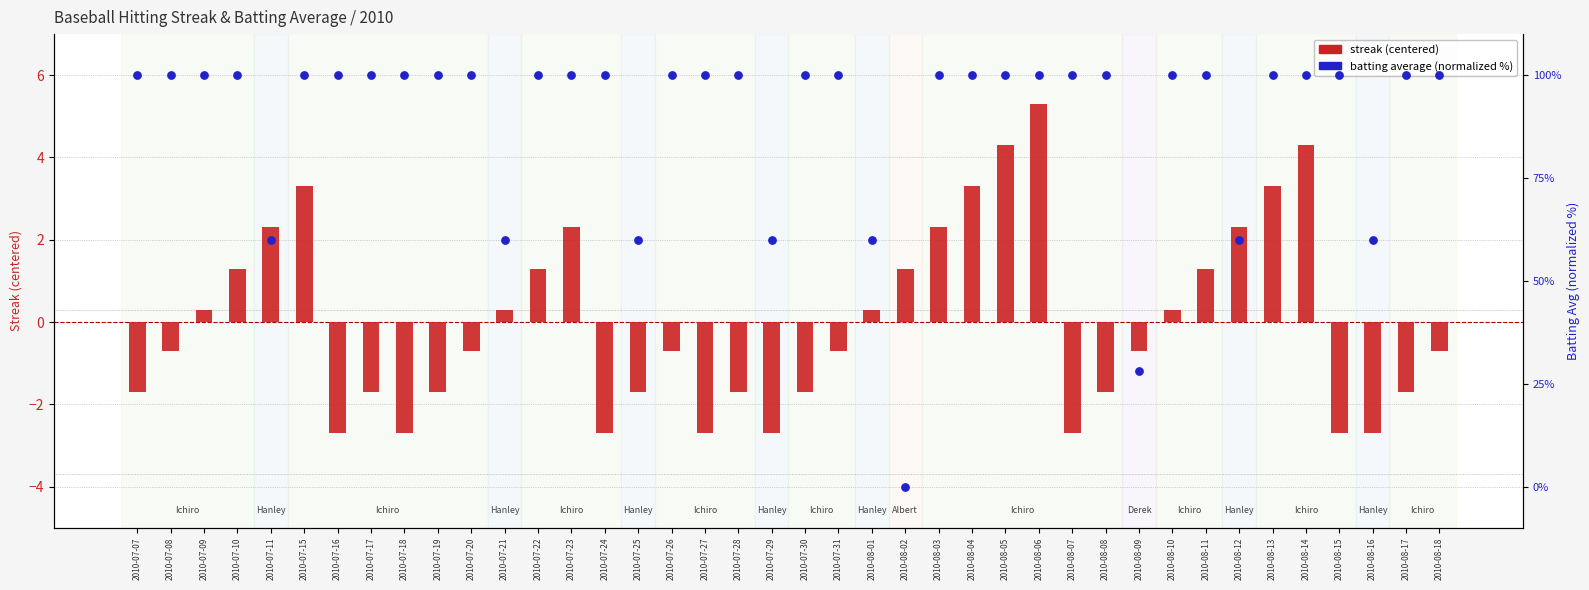

What is the total value across all series at 2010-08-17?

98.3